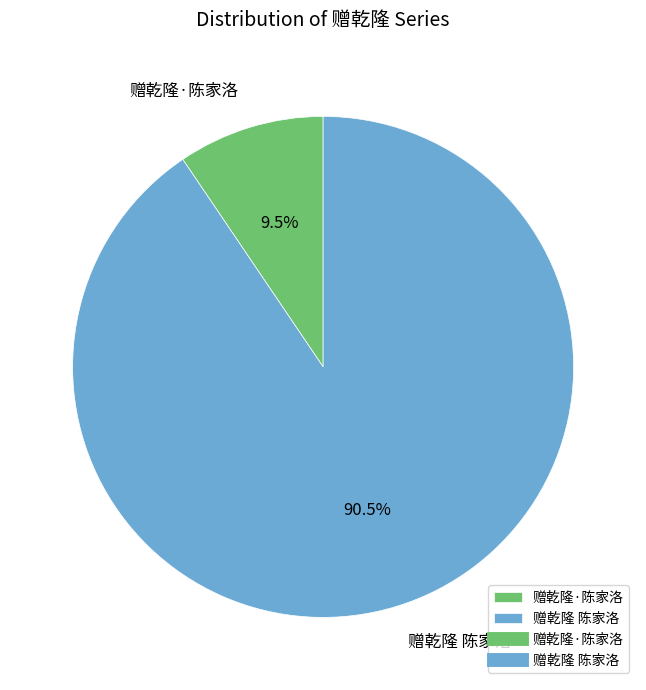

Is the sum of 赠乾隆·陈家洛 and 赠乾隆 陈家洛 greater than half?

Yes